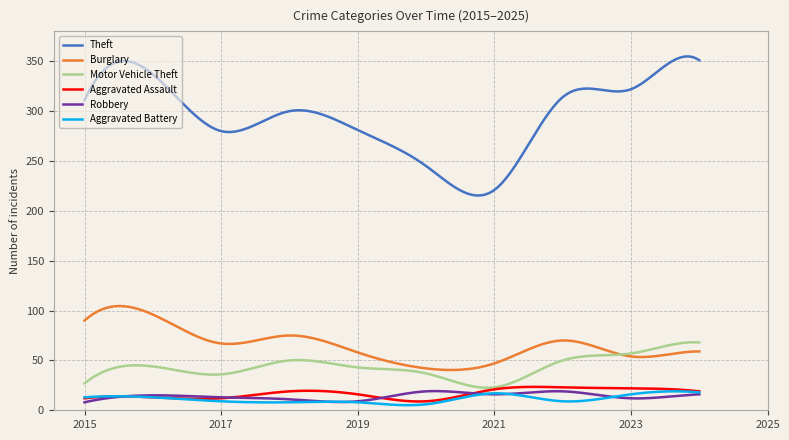

How many lines are shown in the chart?

6